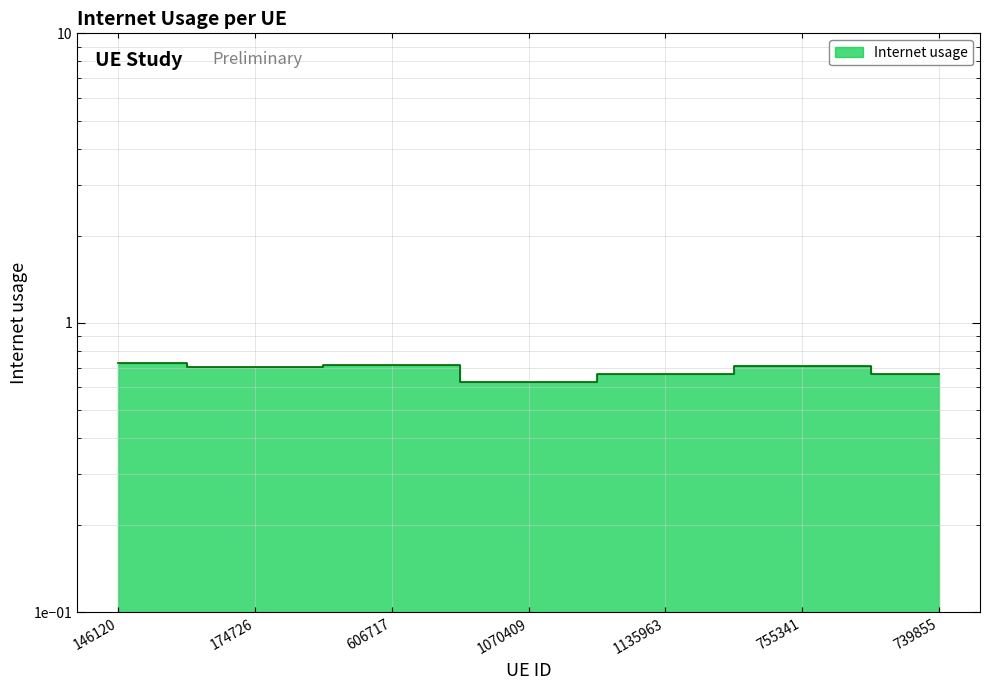

Reading left to right, list all the values displayed in this chart.

0.7	0.7	0.7	0.6	0.7	0.7	0.7